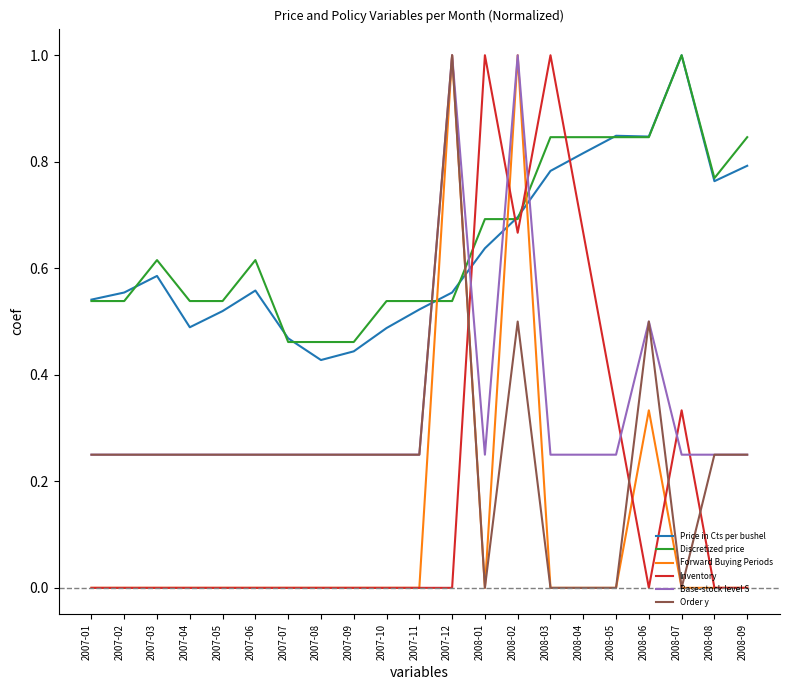

True or false: Forward Buying Periods and Inventory cross at least once.

True